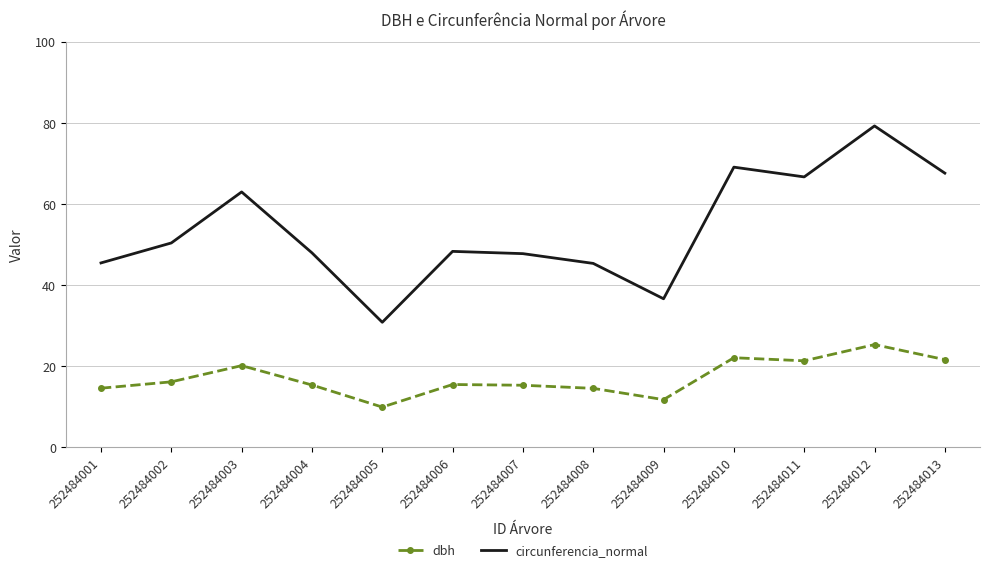

At which category does dbh reach its first local valley?

252484005